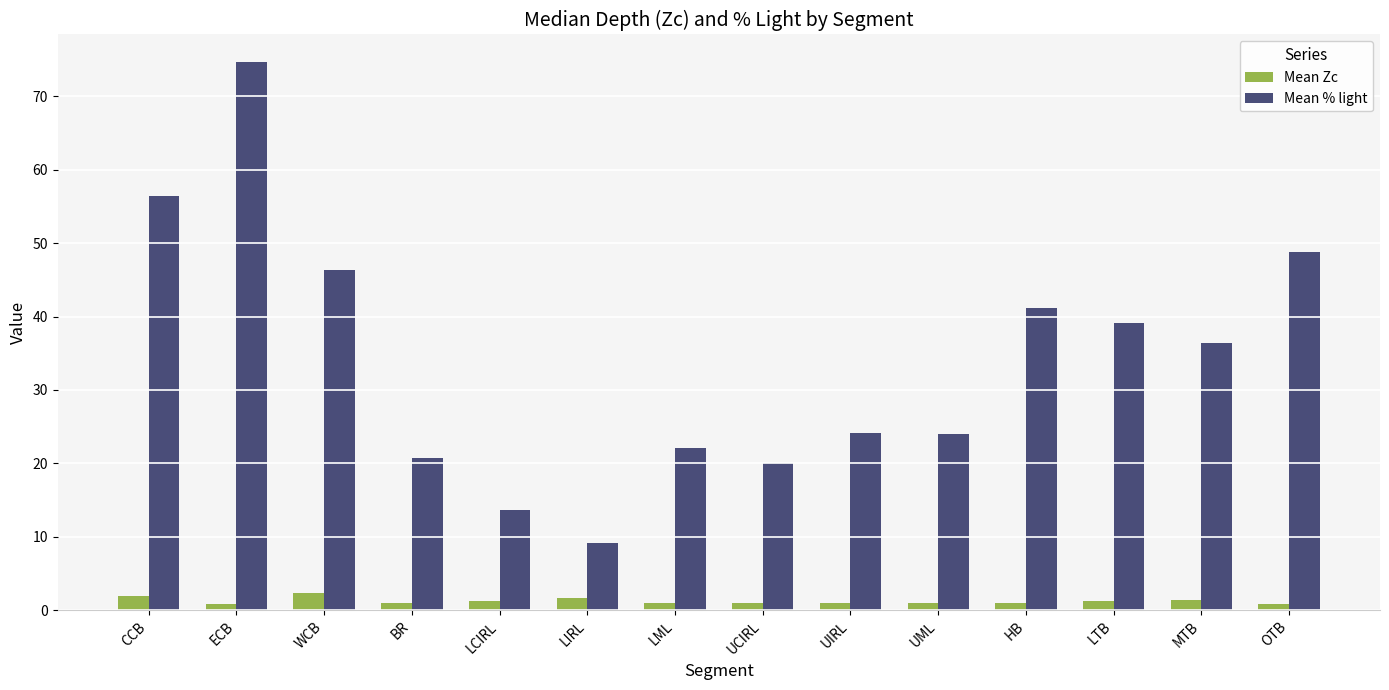

Which category has the highest value across all series?

ECB